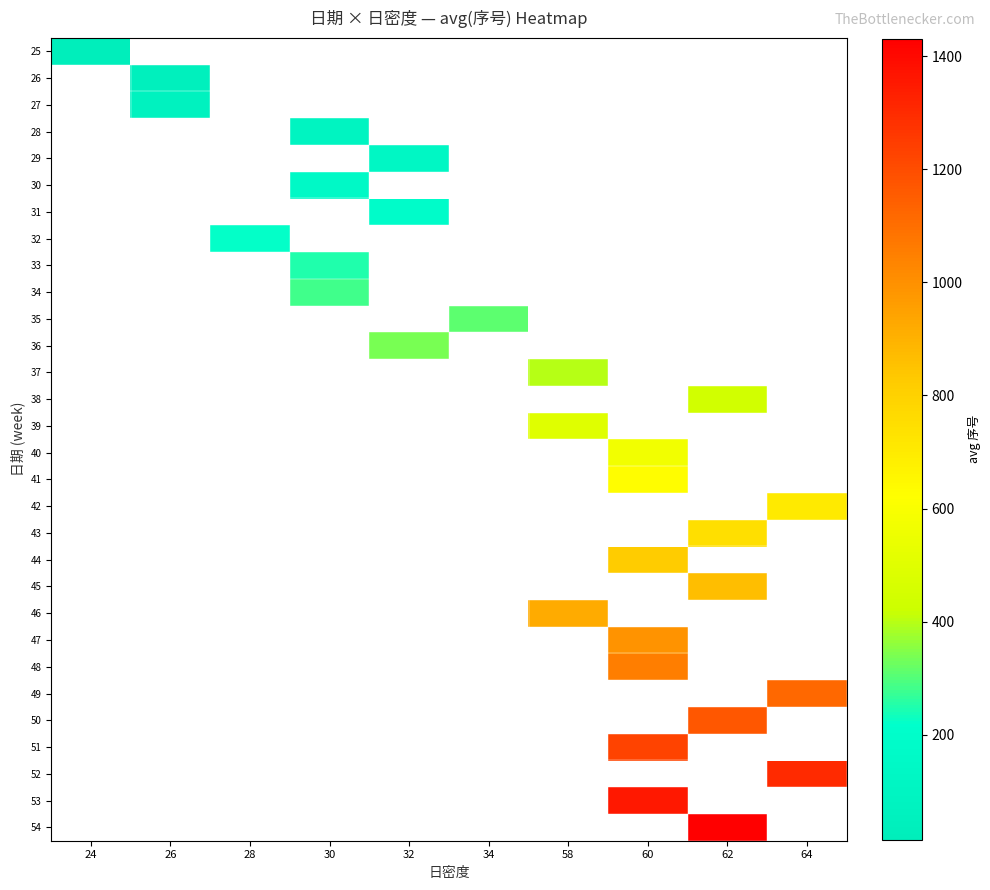

Between 30 and 34, which is larger?

34